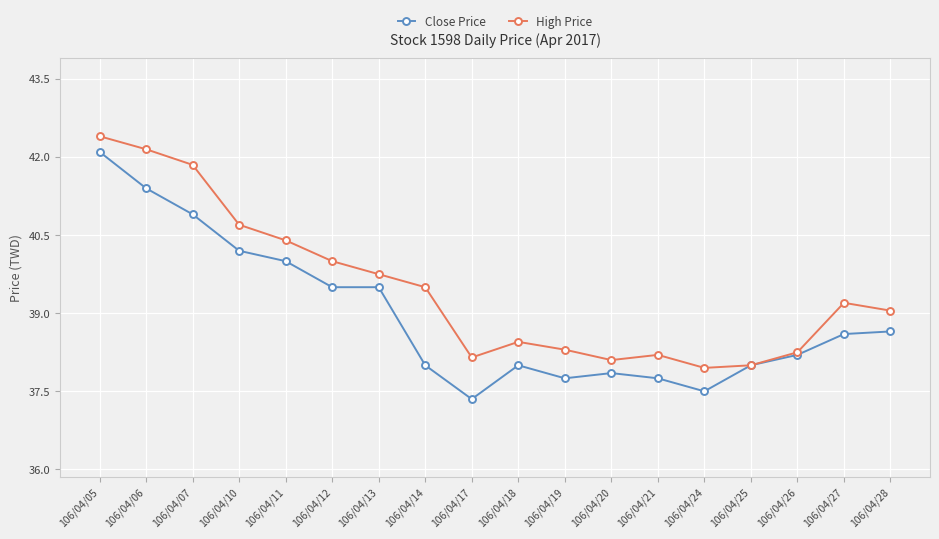

What is the spread (max minus min) of values at 106/04/14?

1.5